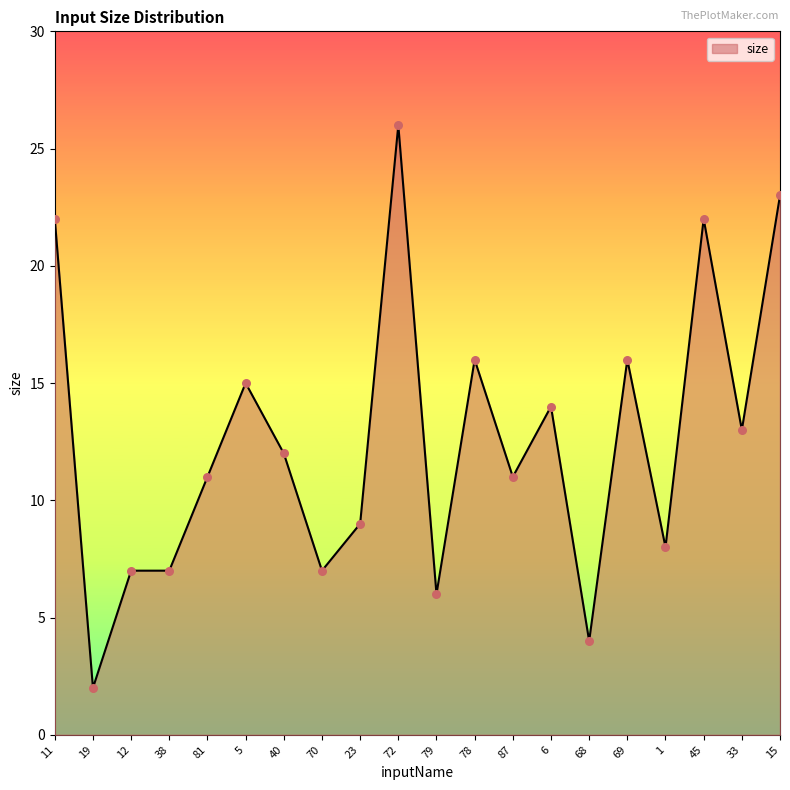

What is the ratio of the value at 78 to the value at 70?

2.3